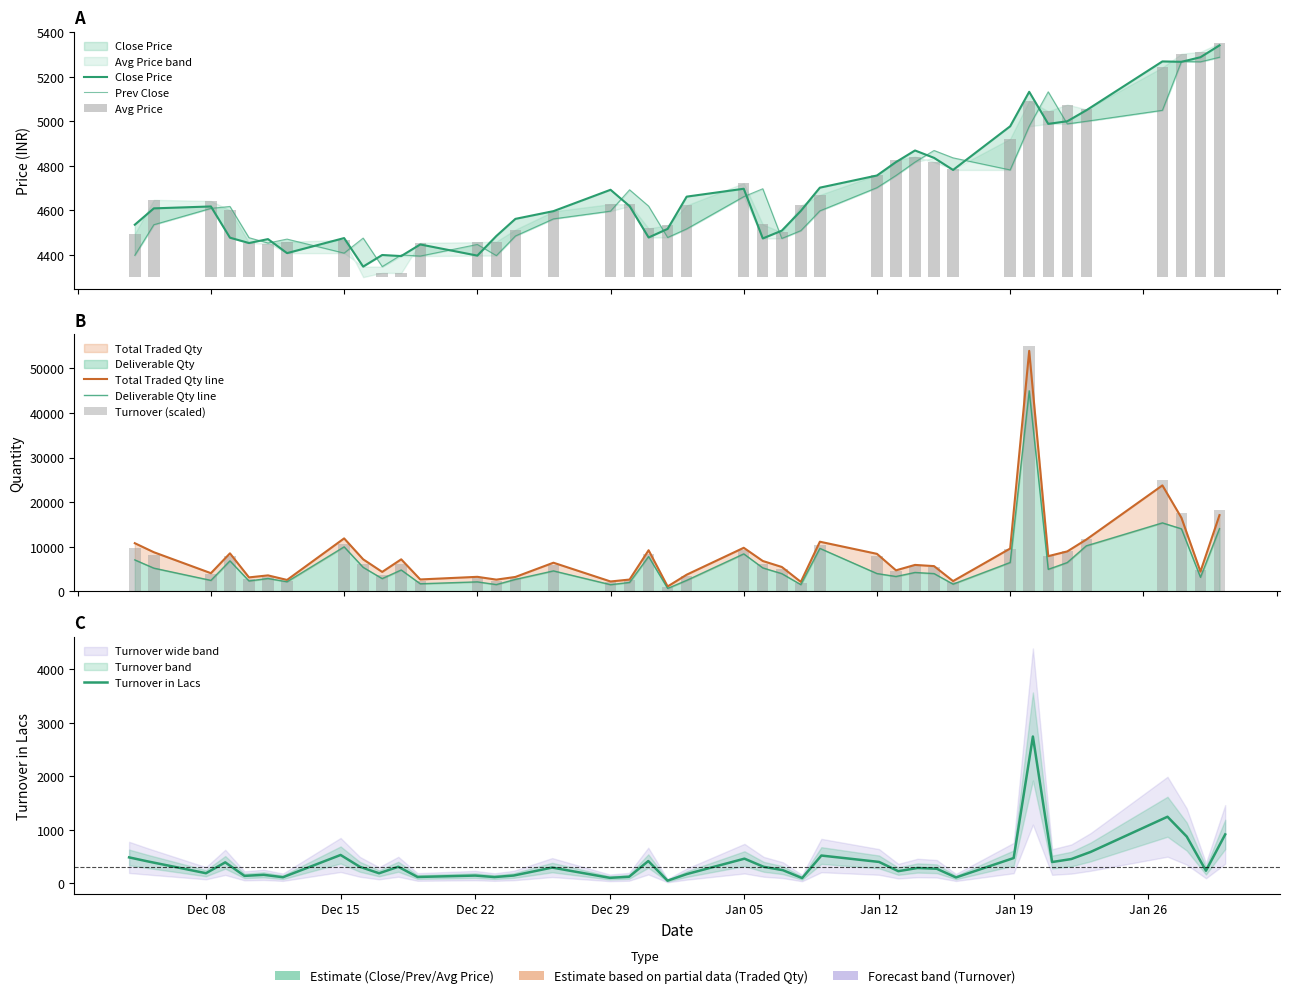

How many groups of bars are there?

40